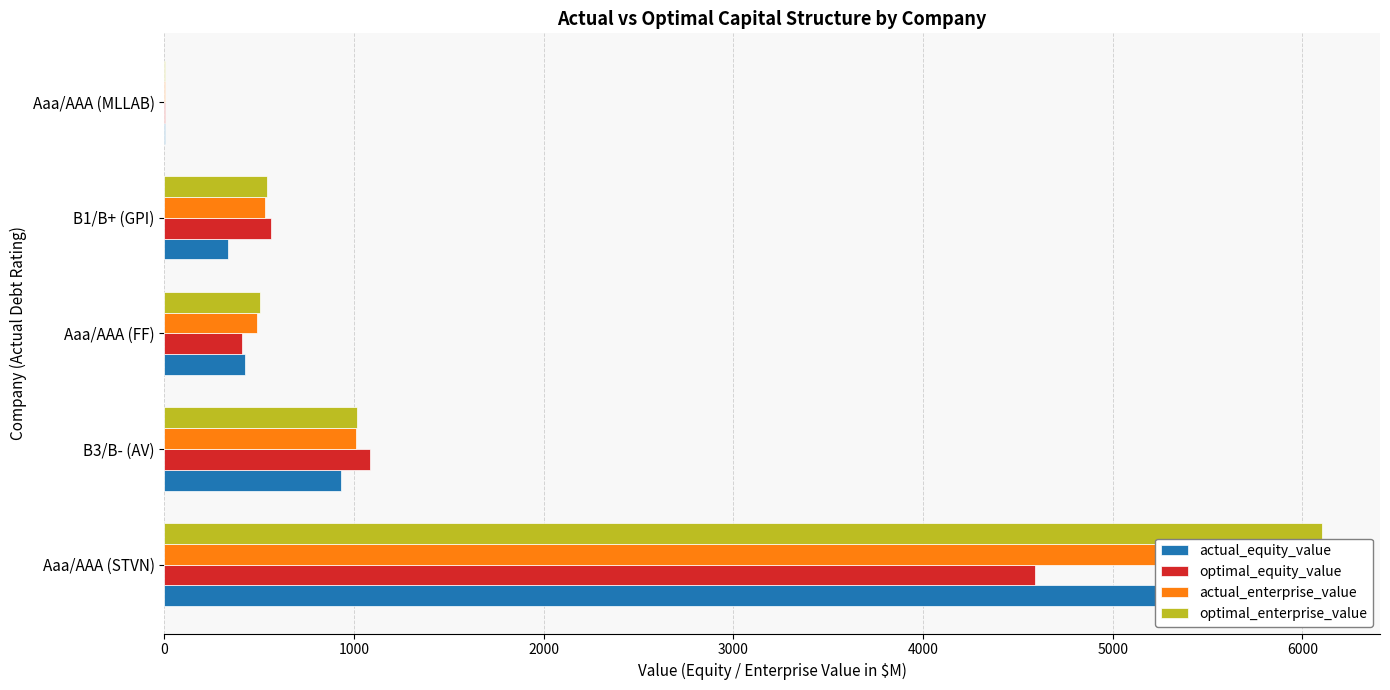

Is the value of actual_equity_value at Aaa/AAA (STVN) greater than the value of optimal_equity_value at B3/B- (AV)?

Yes